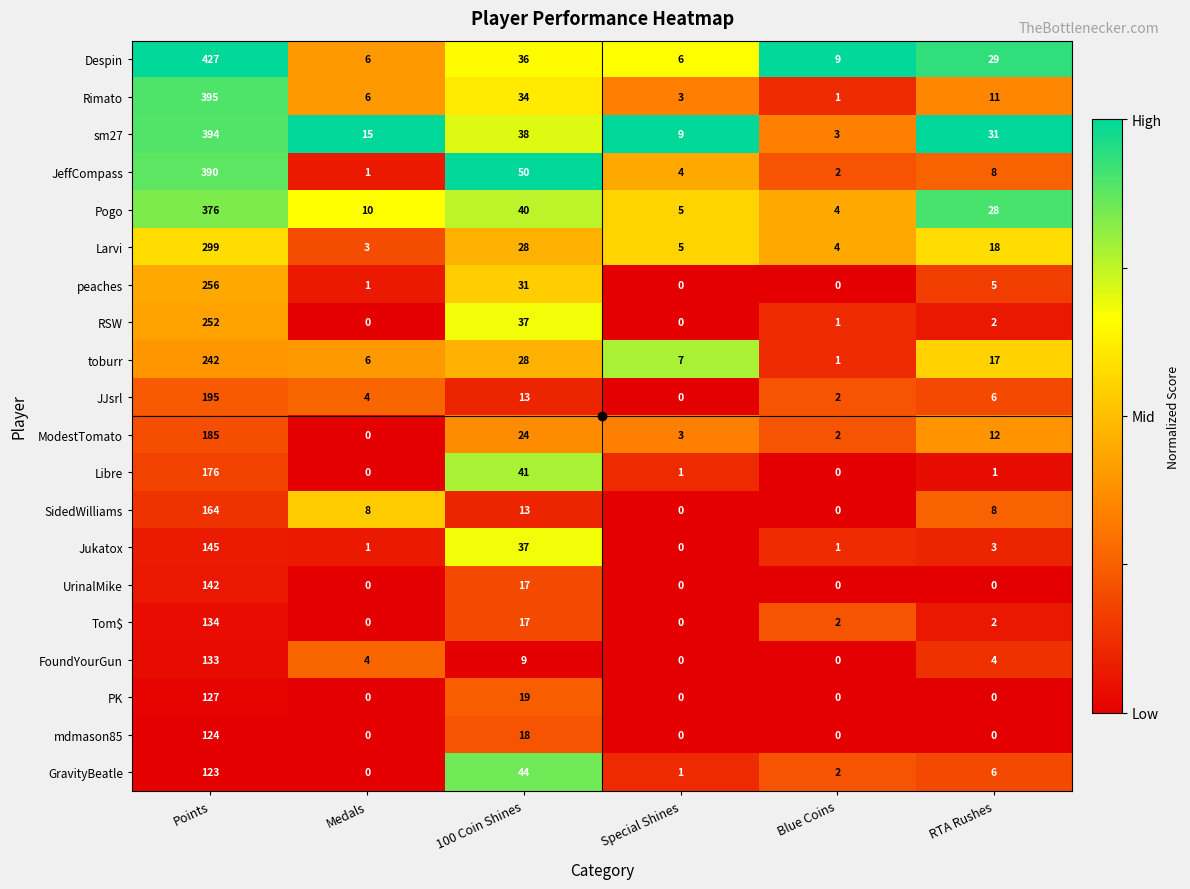

What is the sum of all GravityBeatle values?

176